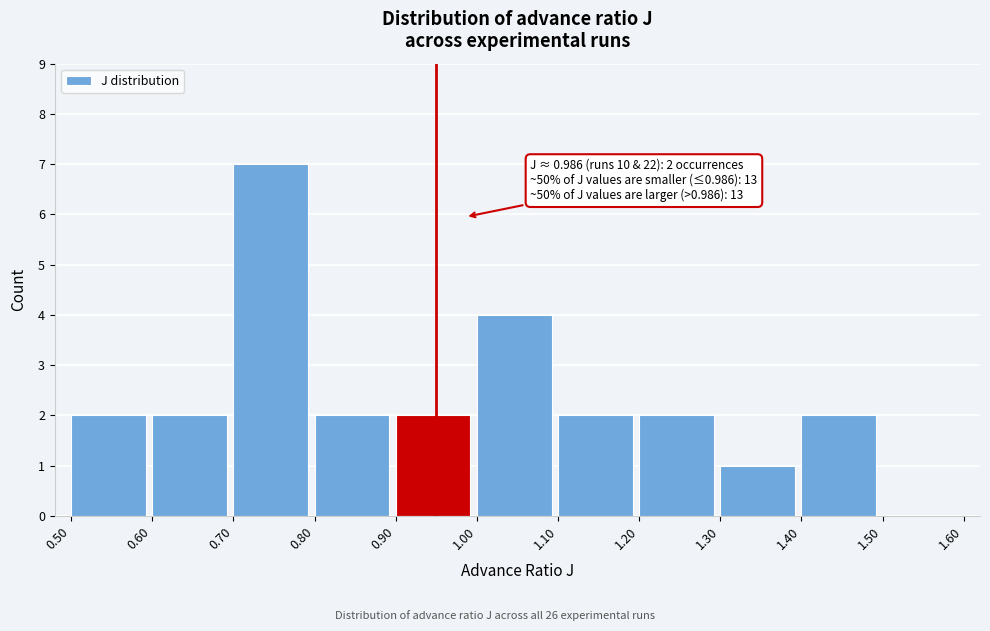

Over which range of the x-axis is the bar tallest?

0.70 to 0.80